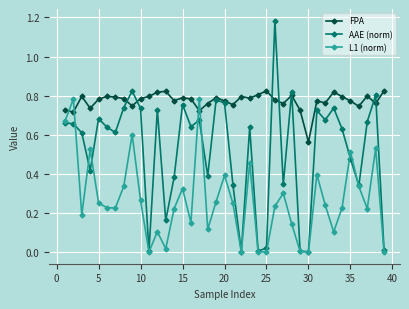

After their last crossing, which series has the higher values: FPA or L1 (norm)?

FPA